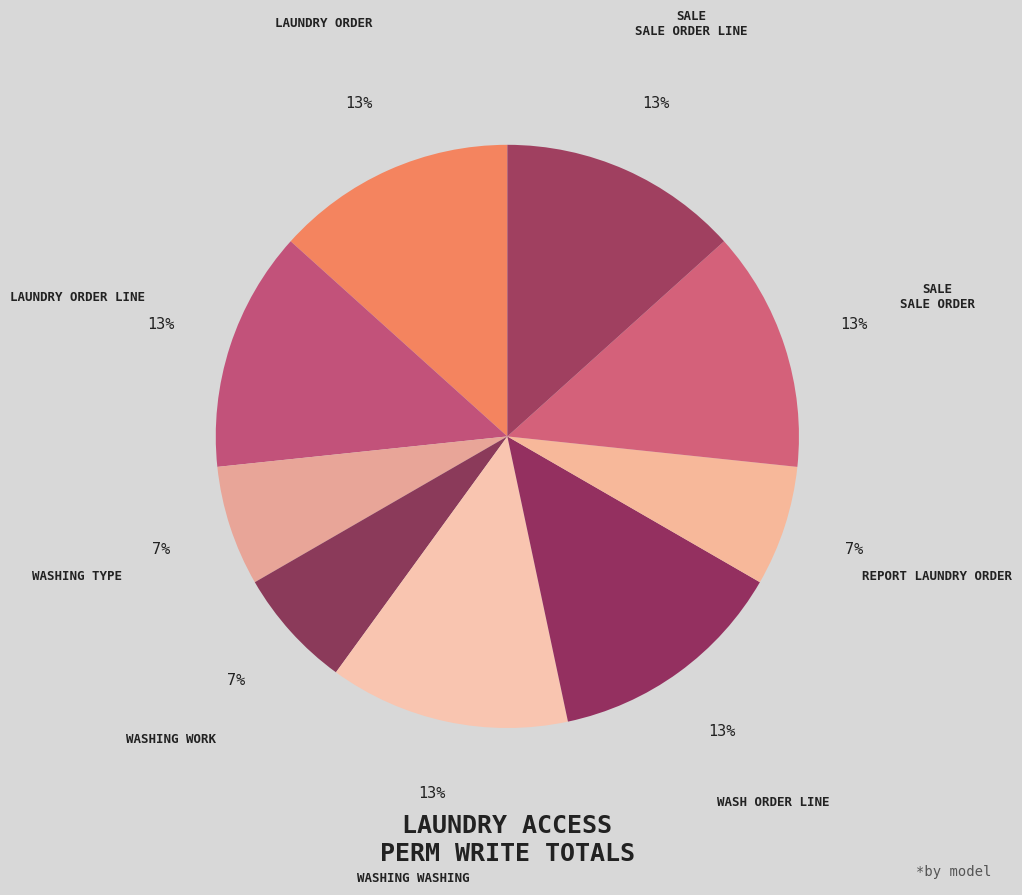

How many segments does this pie chart have?

9